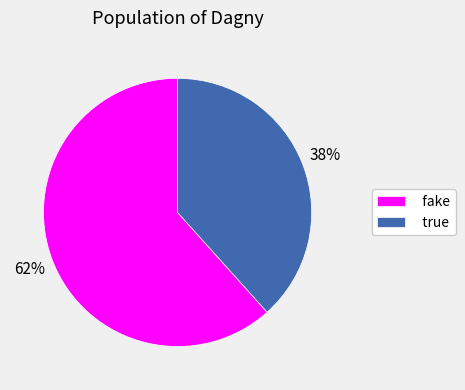

Between true and fake, which is larger?

fake